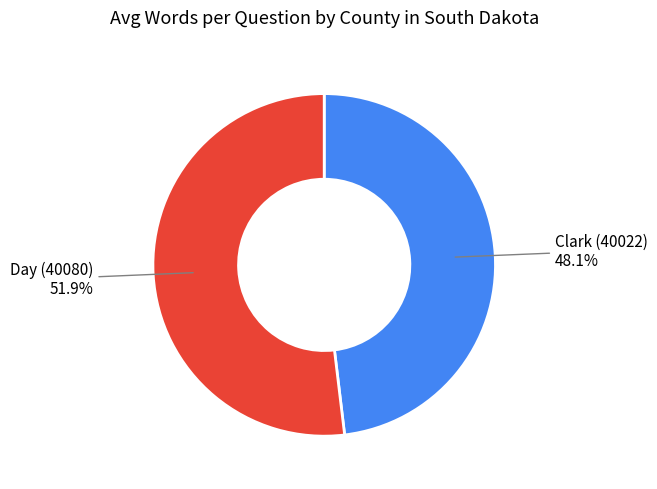

How many segments does this pie chart have?

2